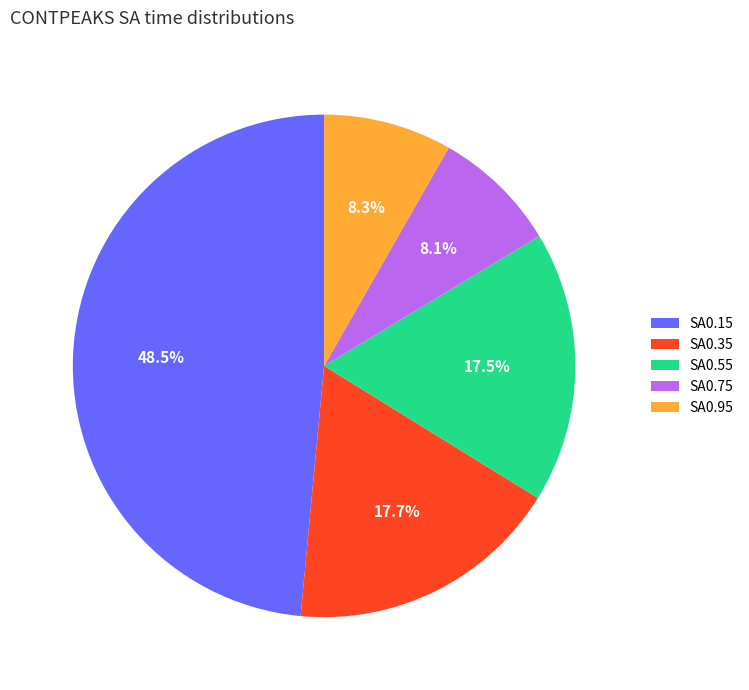

What portion of the pie excludes SA0.15?

51.5%